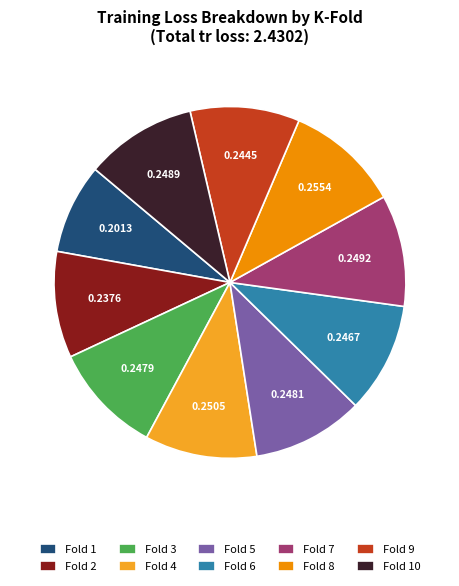

Do Fold 4 and Fold 5 together represent more than half of the pie?

No